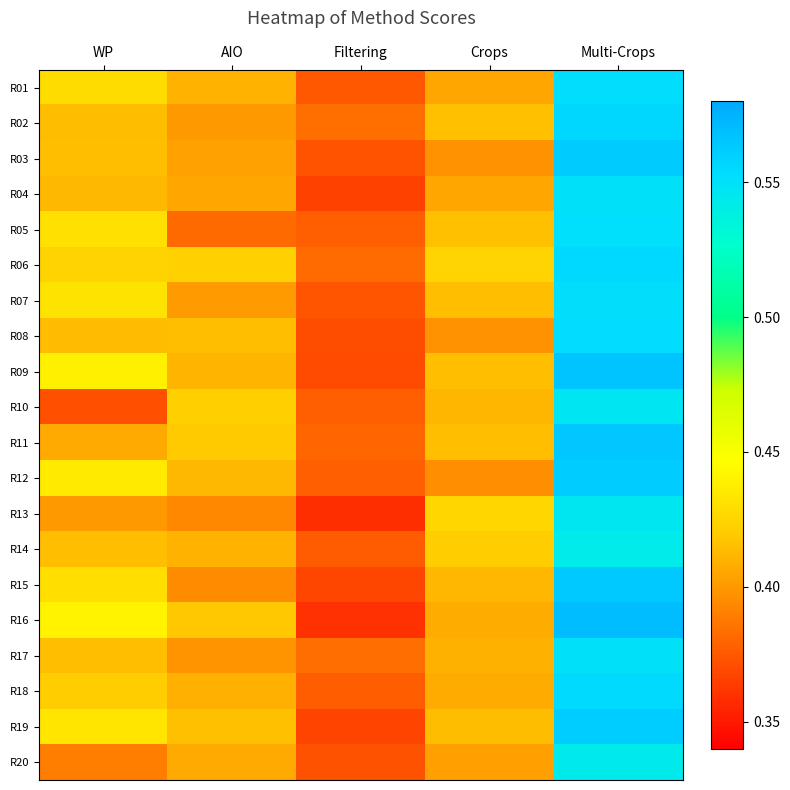

At which category is the sum across all series the highest?

Multi-Crops